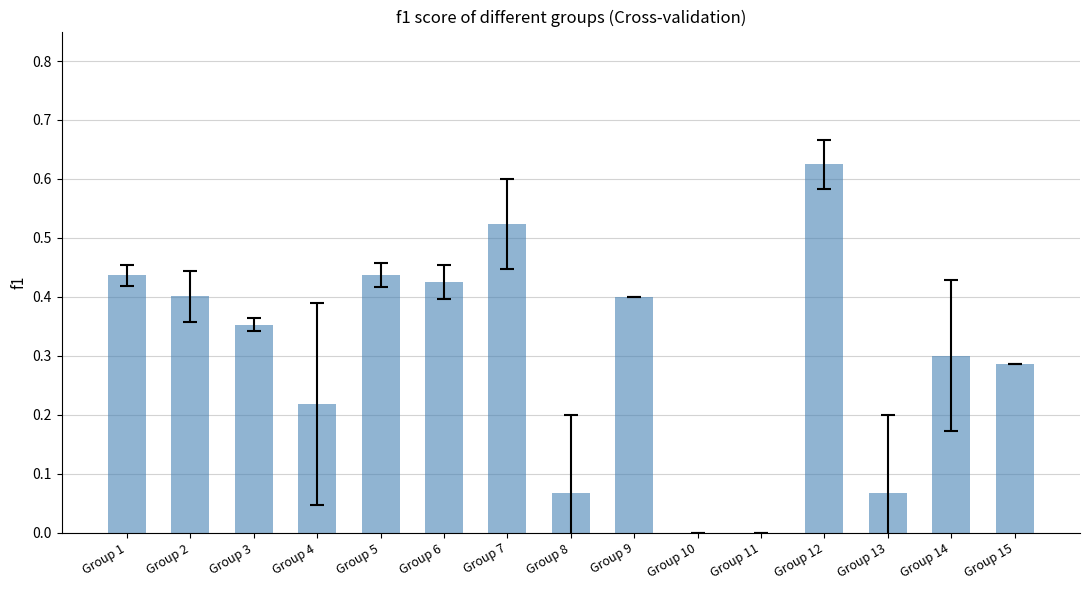

What is the change in value from Group 3 to Group 6?

+0.1